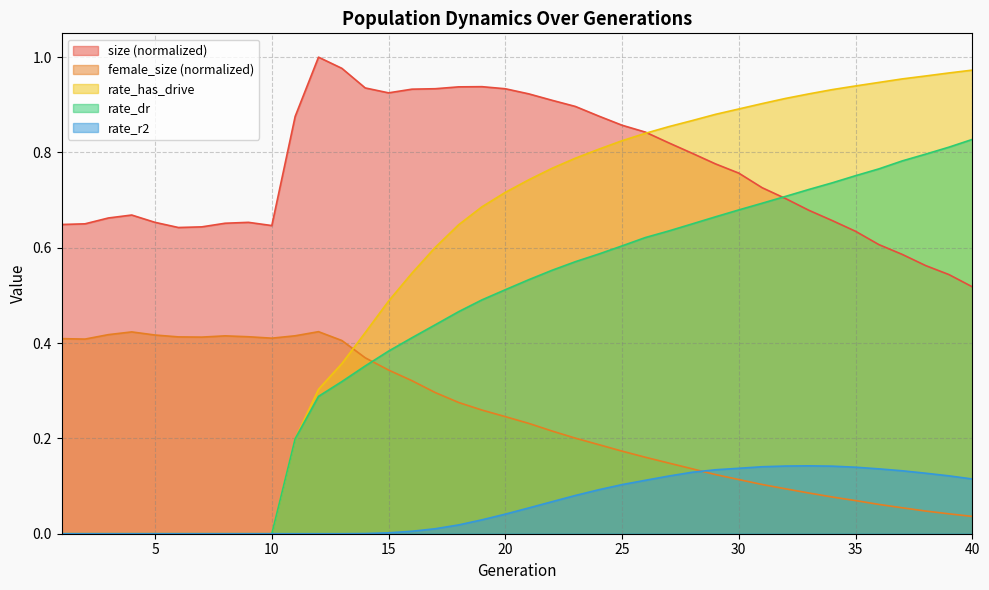

True or false: rate_dr and rate_r2 cross at least once.

False